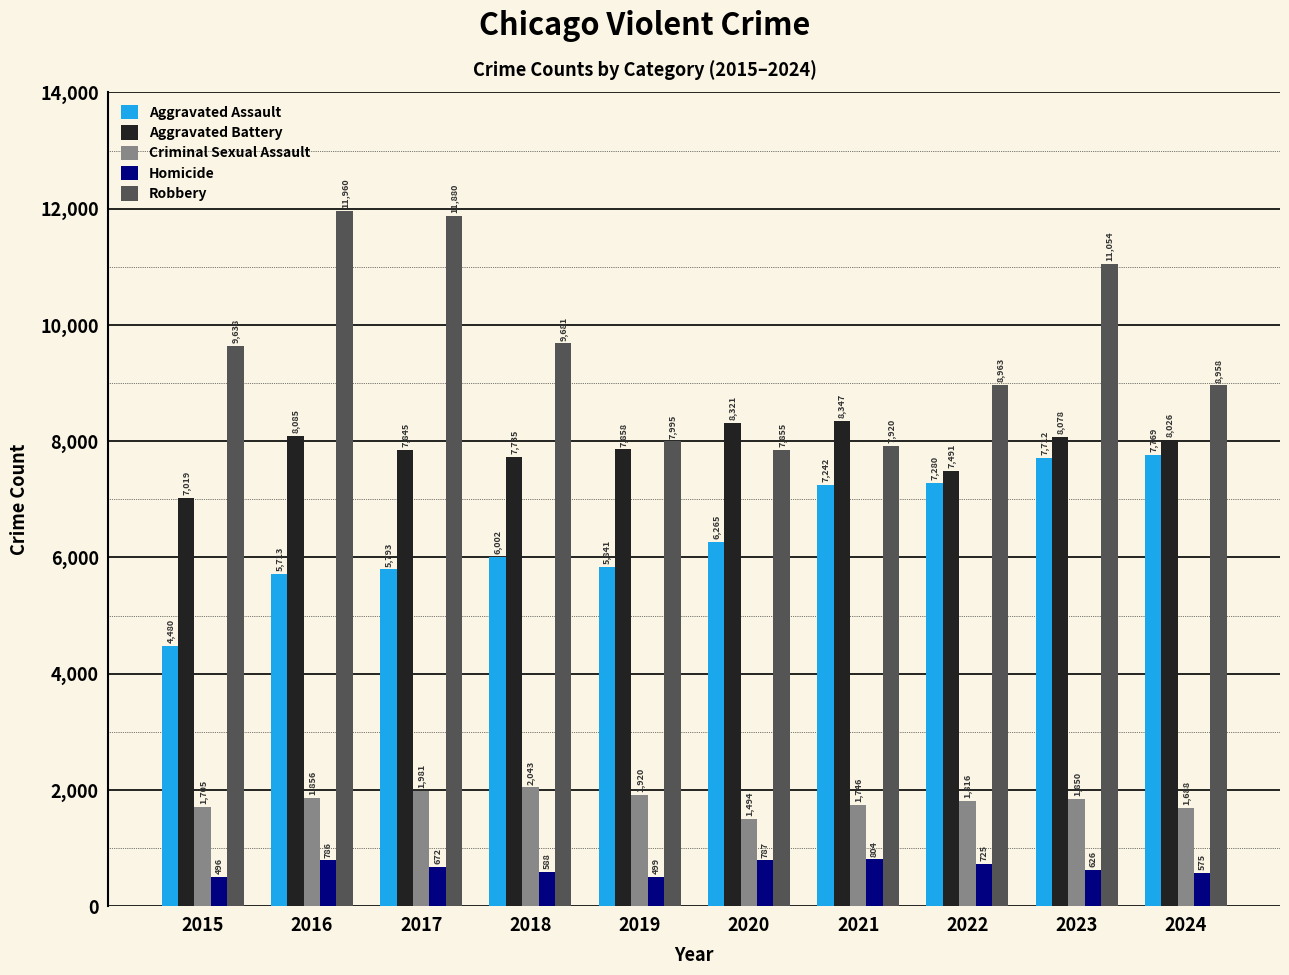

Is the value of Homicide at 2020 greater than the value of Aggravated Battery at 2017?

No